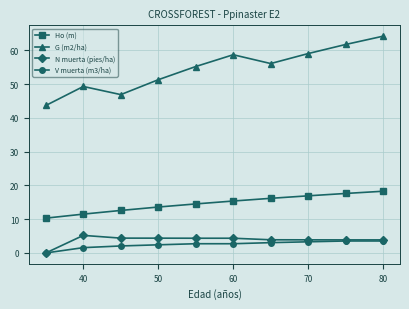

Does the chart have visible grid lines?

Yes